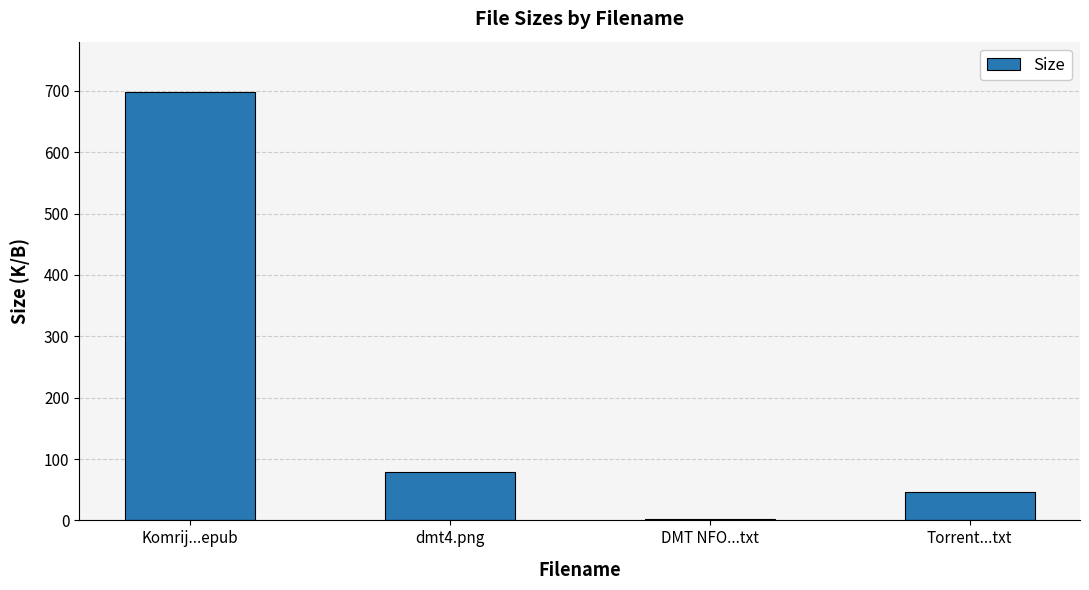

Are the bars grouped side by side (vs. stacked)?

No